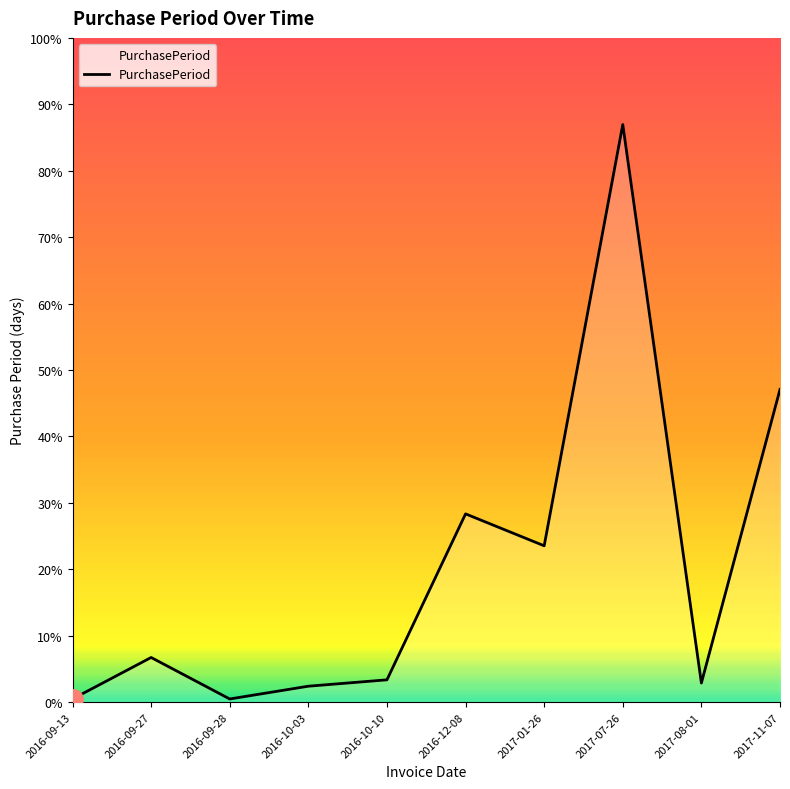

What is the label of the 3rd point from the right?

2017-07-26